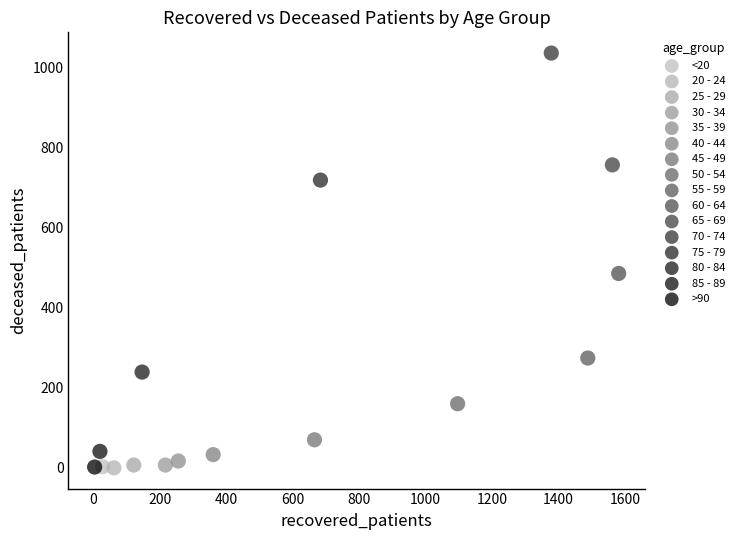

Which series contains the highest Y value?

70 - 74